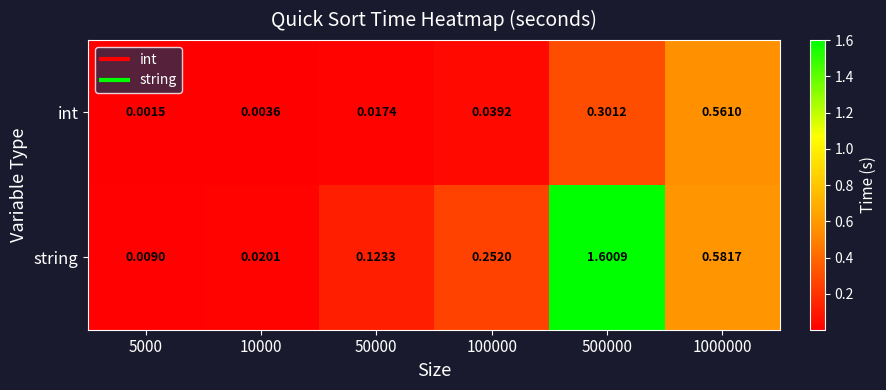

How many series are shown in this chart?

2